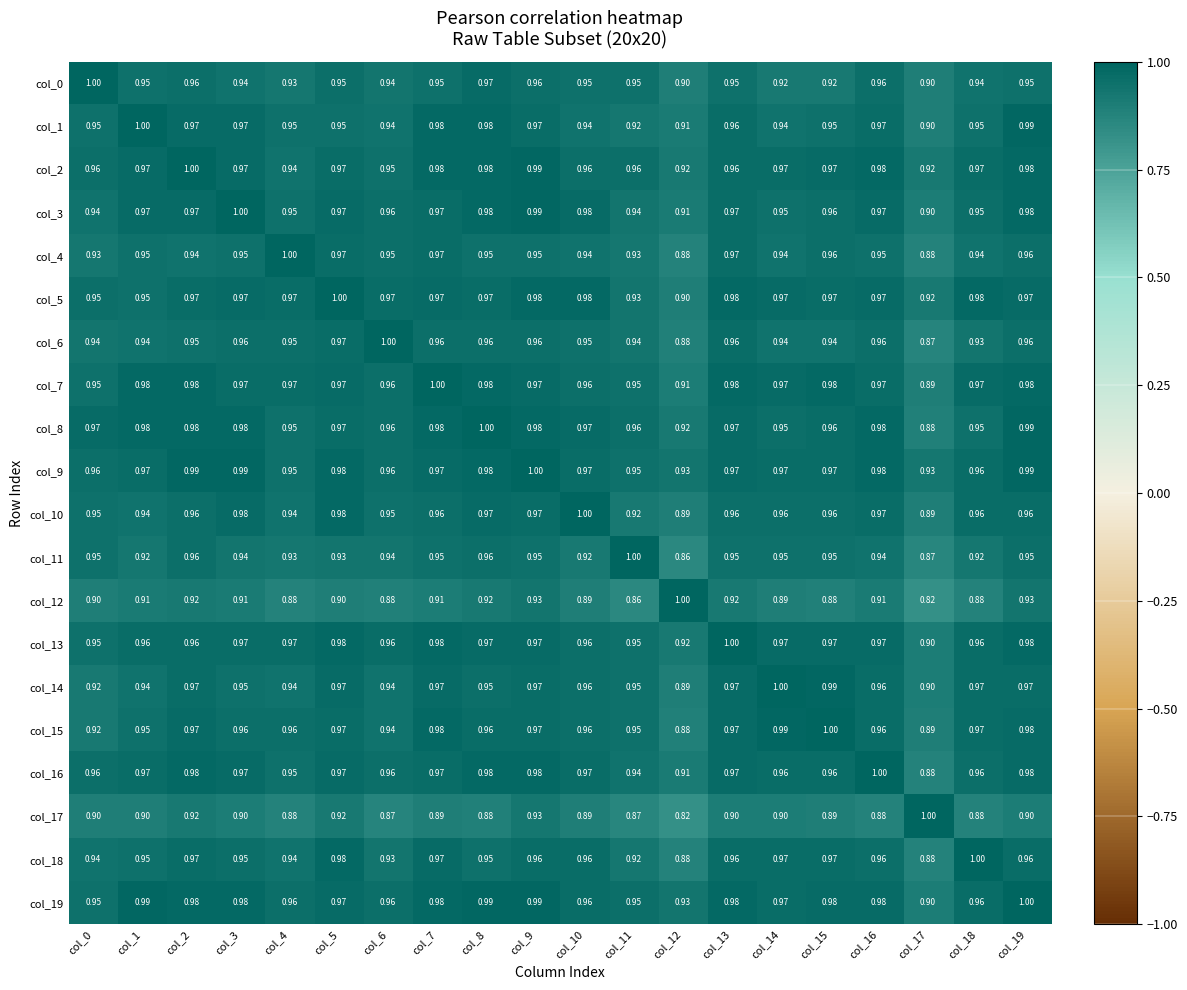

Is the value of col_13 at col_12 greater than the value of col_1 at col_6?

No